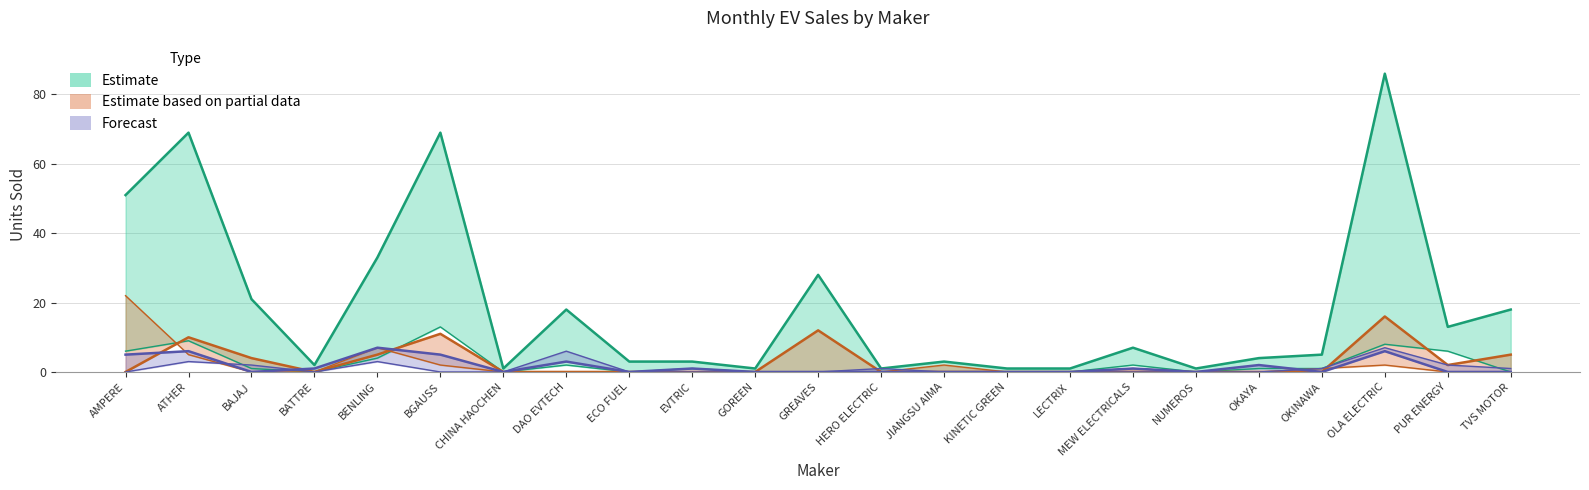

True or false: FEB has a value of 5 at DAO EVTECH.

False